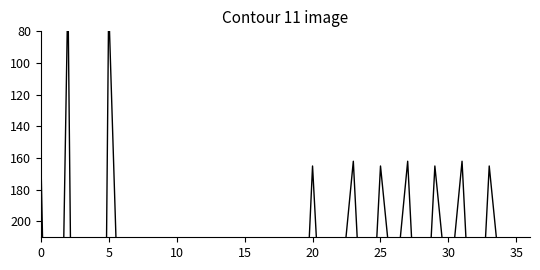

Approximately how many times larger is the value at 31 compared to 23?

1.0